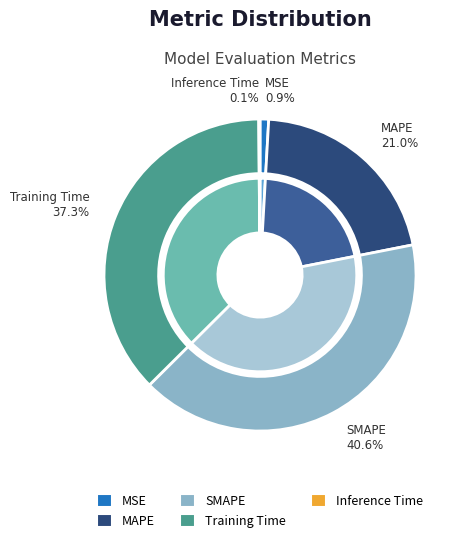

Is it true that MAPE is 11% of the pie?

False